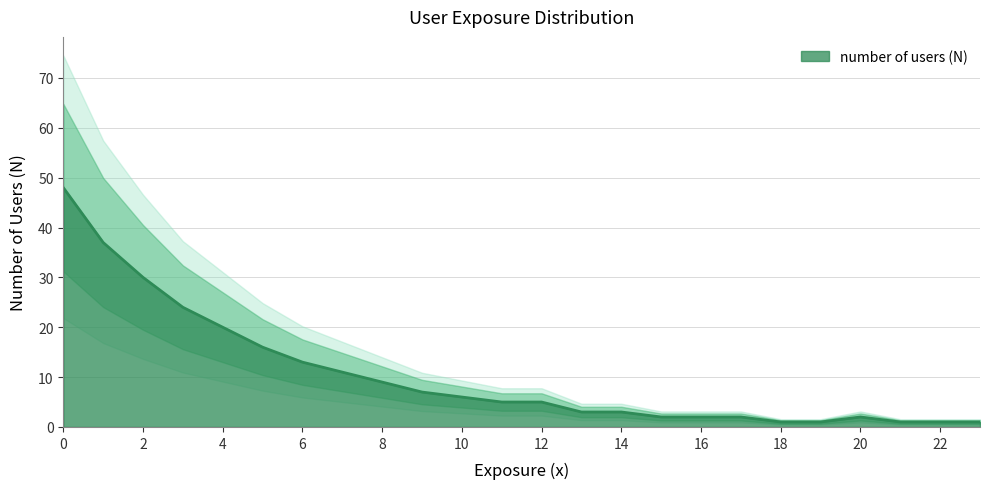

What value does the data have at 2, to the nearest 10?

30